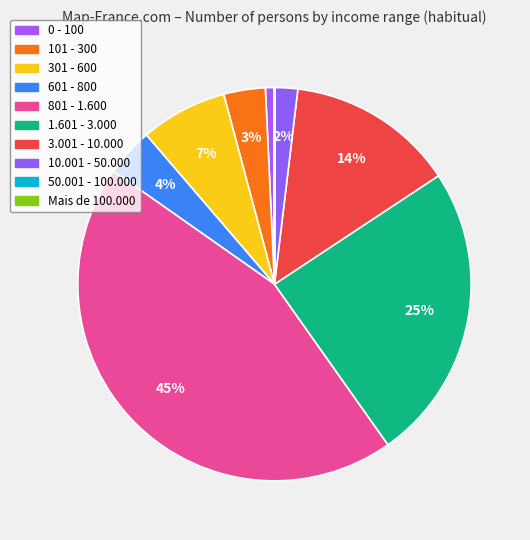

To the nearest percent, what is the difference between the 801 - 1.600 and 0 - 100 slice percentages?

44%